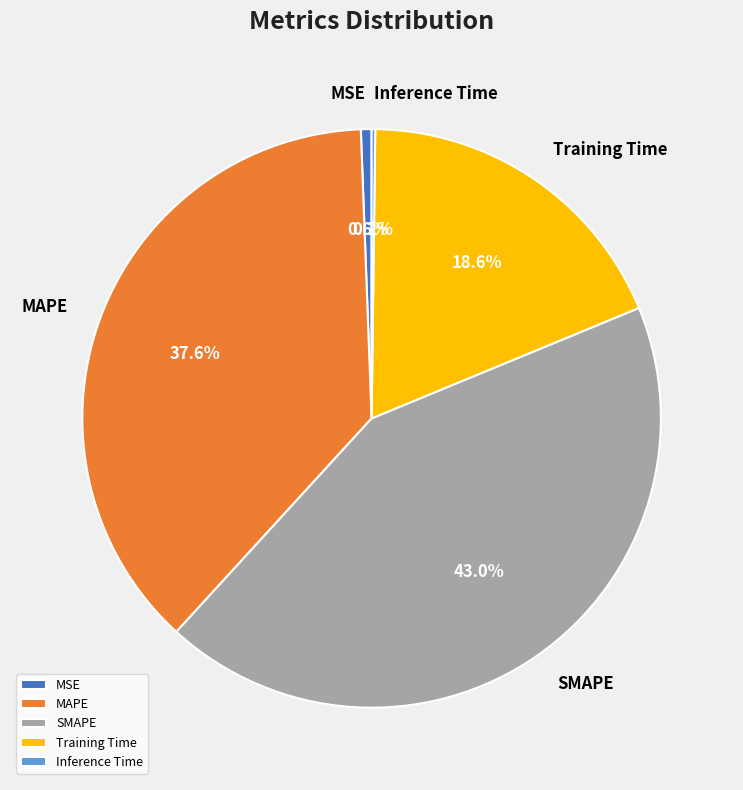

Is there any slice that represents more than half of the pie?

No